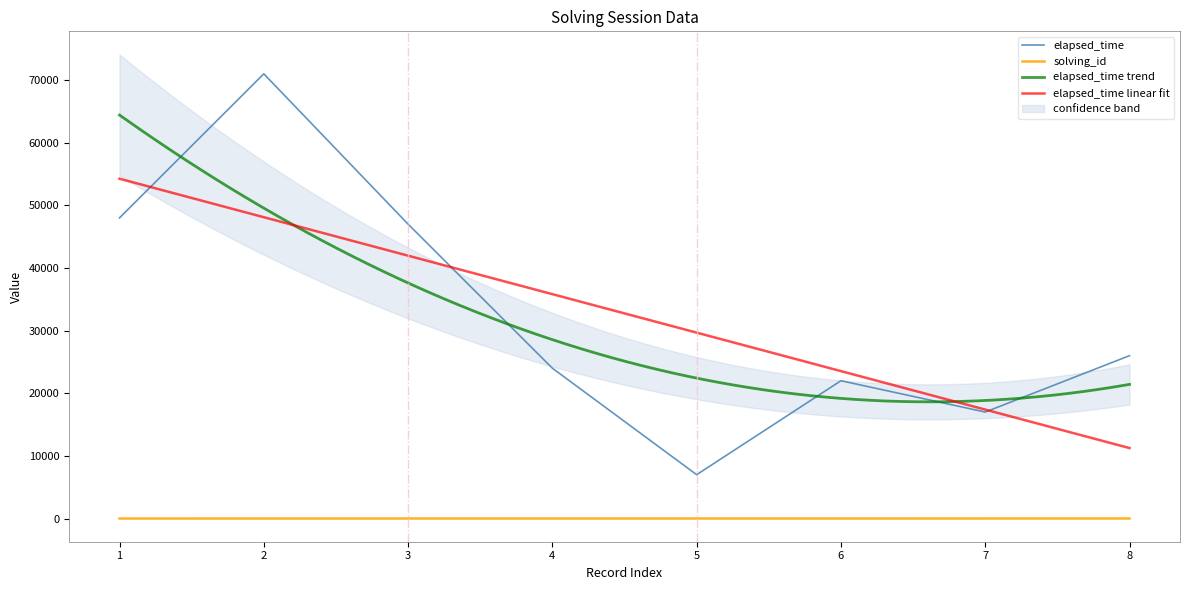

True or false: solving_id and elapsed_time cross at least once.

False